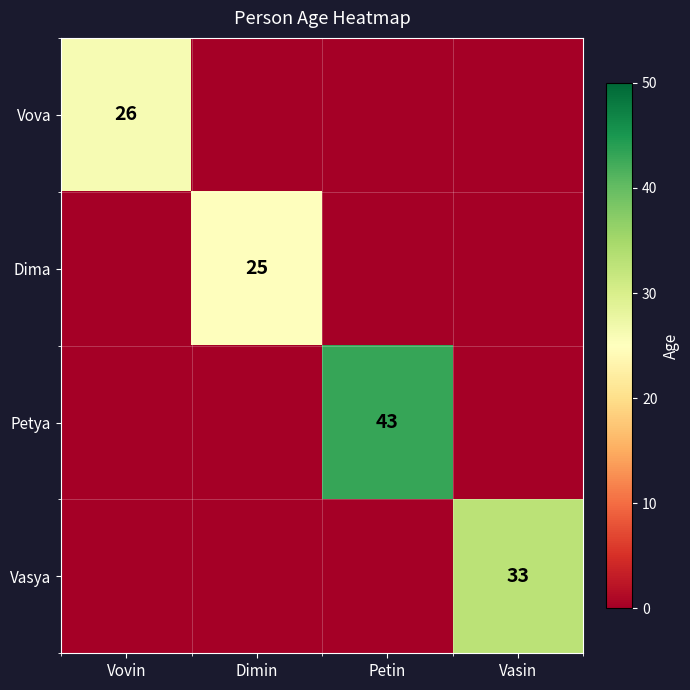

True or false: Vova has a value of 11 at Vovin.

False